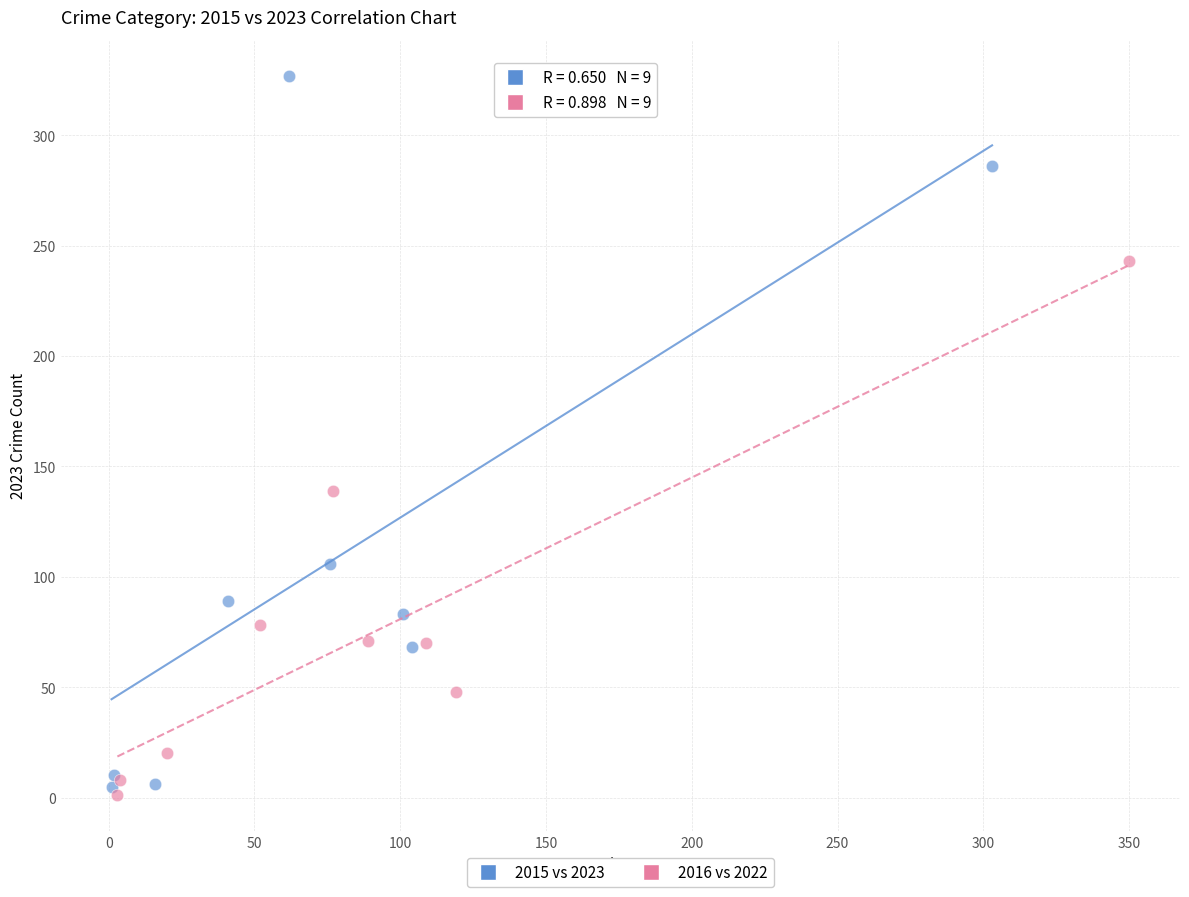

Which series reaches the maximum Y coordinate?

2015 vs 2023